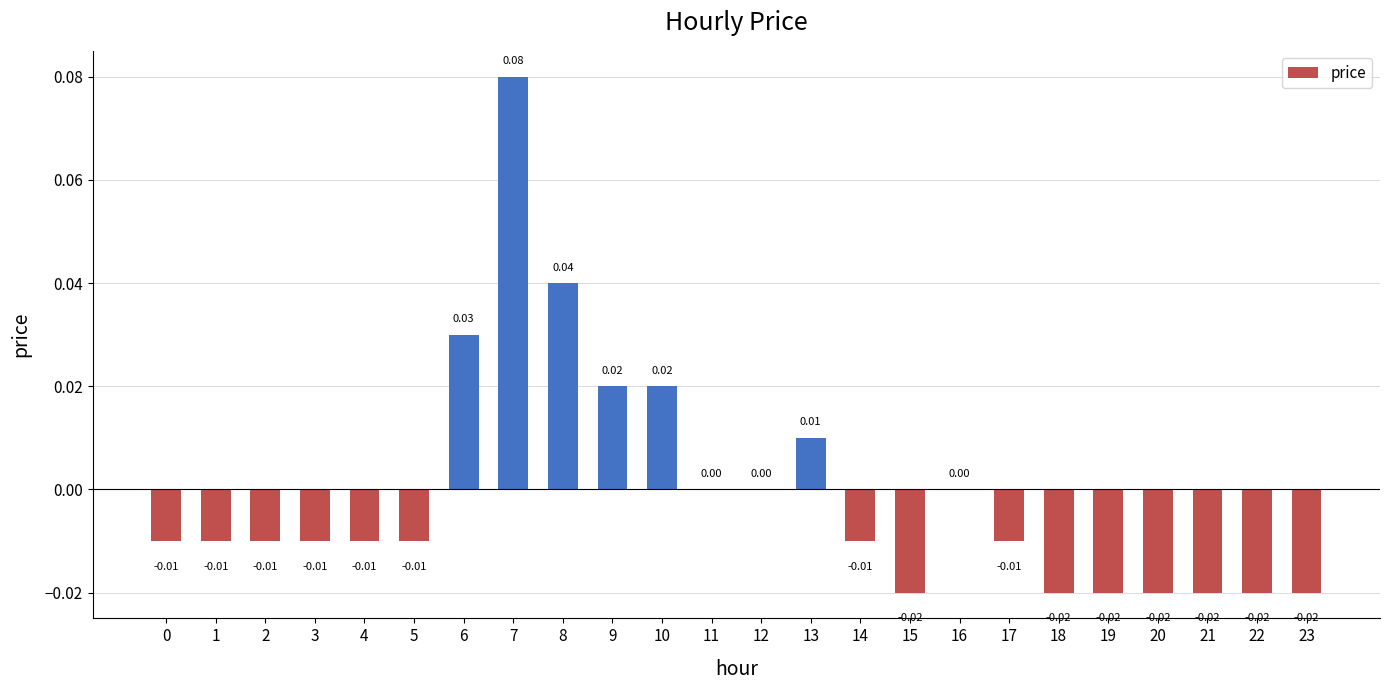

Which has a higher value, 21 or 10?

10